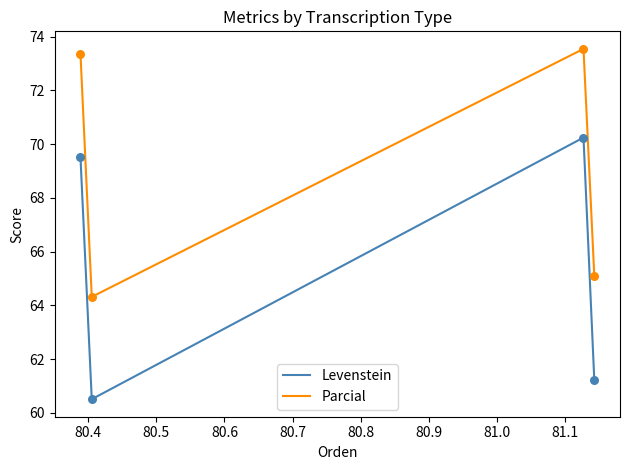

At how many categories does at least one series exceed 67?

2